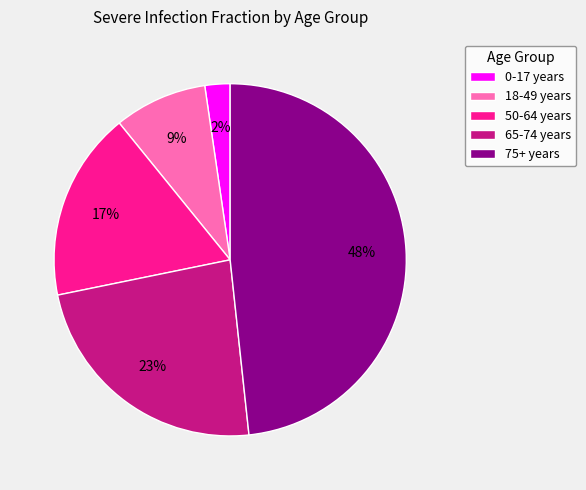

Count the number of slices in the pie.

5